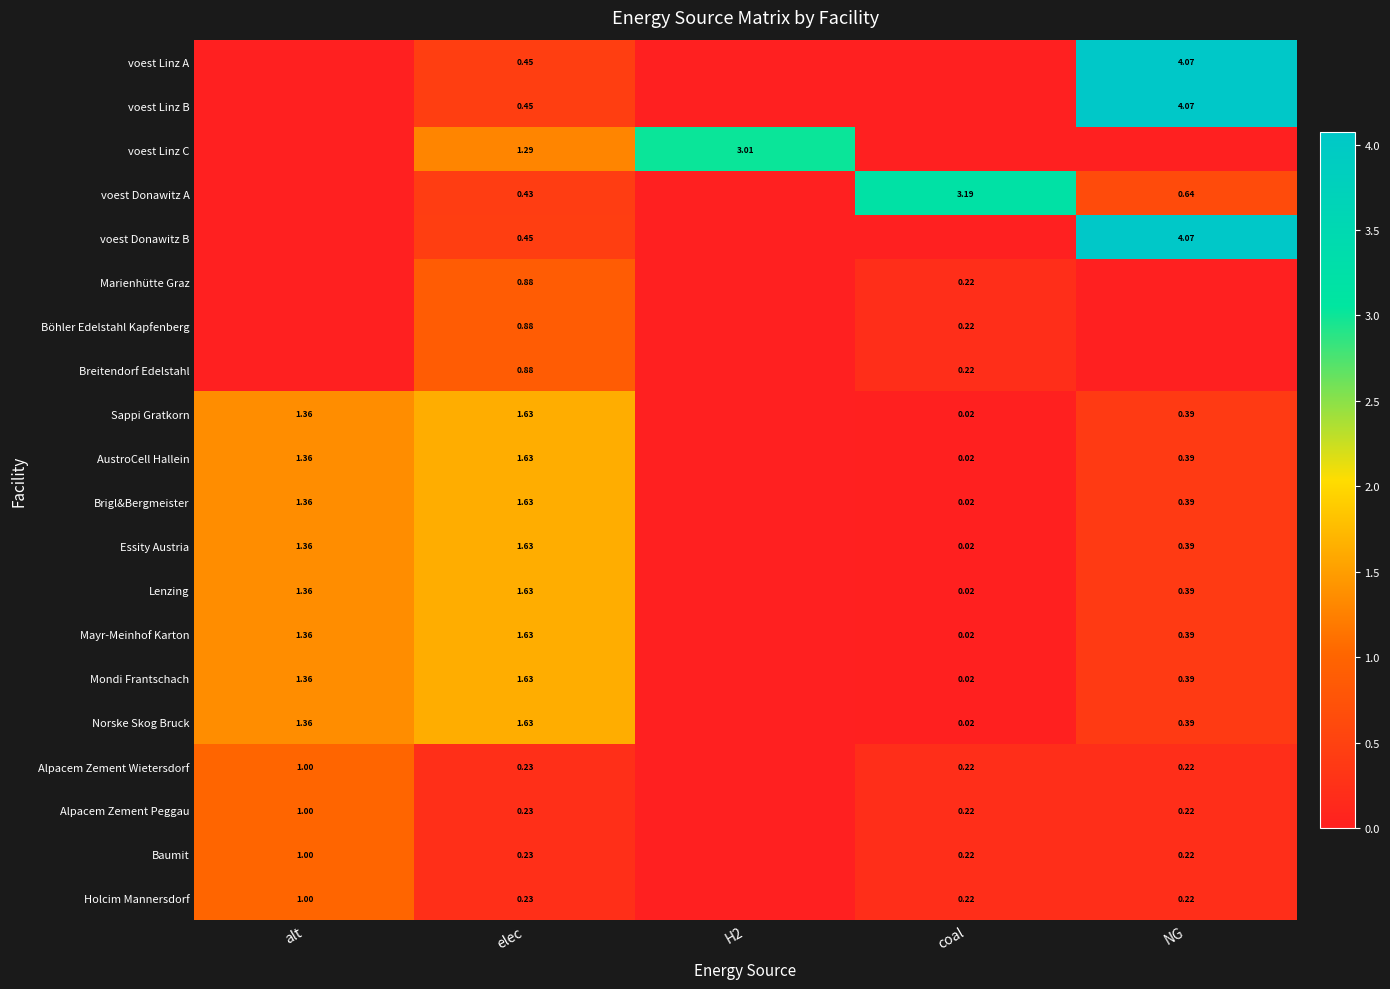

Is the value of Lenzing at alt greater than the value of Mondi Frantschach at coal?

Yes